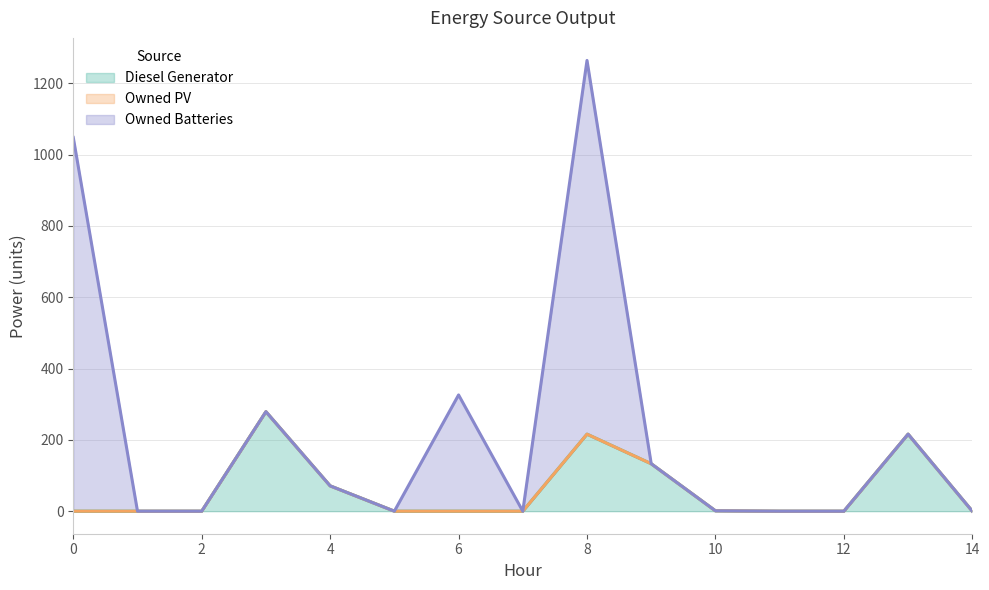

How many lines are shown in the chart?

3